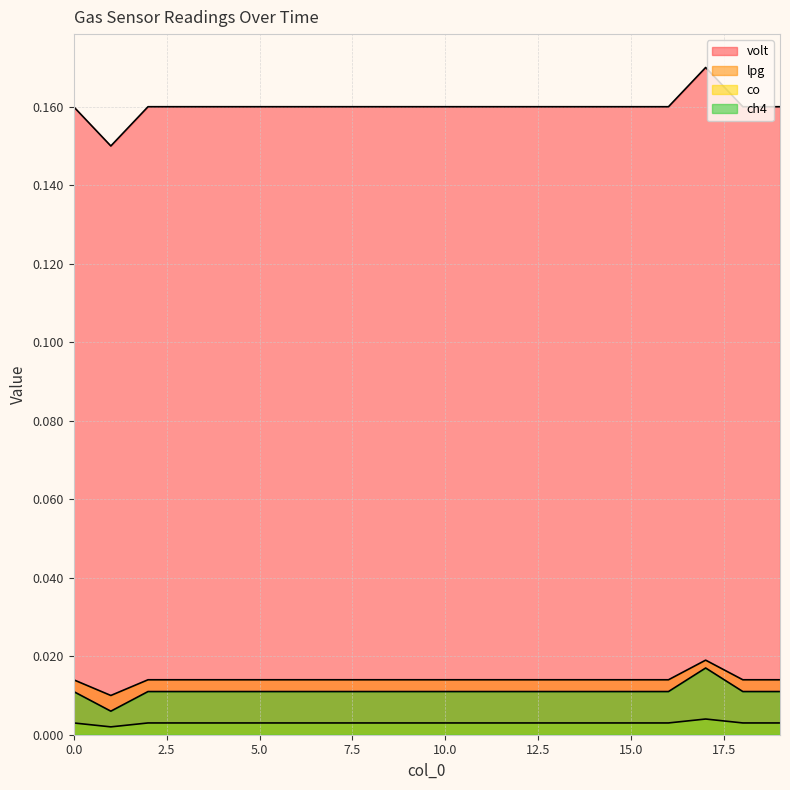

Reading left to right, list all the values displayed in this chart.

volt: 0=0.2	1=0.1	2=0.2	3=0.2	4=0.2	5=0.2	6=0.2	7=0.2	8=0.2	9=0.2	10=0.2	11=0.2	12=0.2	13=0.2	14=0.2	15=0.2	16=0.2	17=0.2	18=0.2	19=0.2
lpg: 0=0.0	1=0.0	2=0.0	3=0.0	4=0.0	5=0.0	6=0.0	7=0.0	8=0.0	9=0.0	10=0.0	11=0.0	12=0.0	13=0.0	14=0.0	15=0.0	16=0.0	17=0.0	18=0.0	19=0.0
co: 0=0.0	1=0.0	2=0.0	3=0.0	4=0.0	5=0.0	6=0.0	7=0.0	8=0.0	9=0.0	10=0.0	11=0.0	12=0.0	13=0.0	14=0.0	15=0.0	16=0.0	17=0.0	18=0.0	19=0.0
ch4: 0=0.0	1=0.0	2=0.0	3=0.0	4=0.0	5=0.0	6=0.0	7=0.0	8=0.0	9=0.0	10=0.0	11=0.0	12=0.0	13=0.0	14=0.0	15=0.0	16=0.0	17=0.0	18=0.0	19=0.0